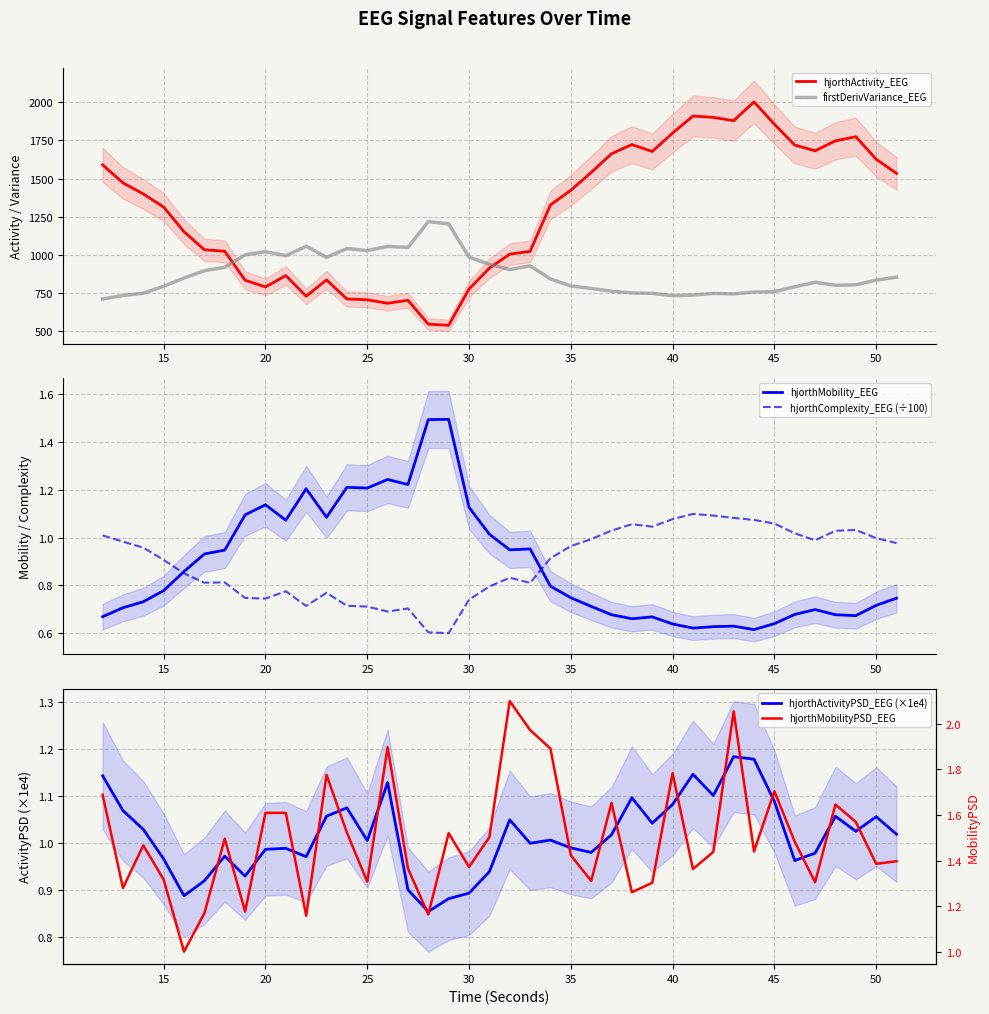

How many data points does each series have?

40